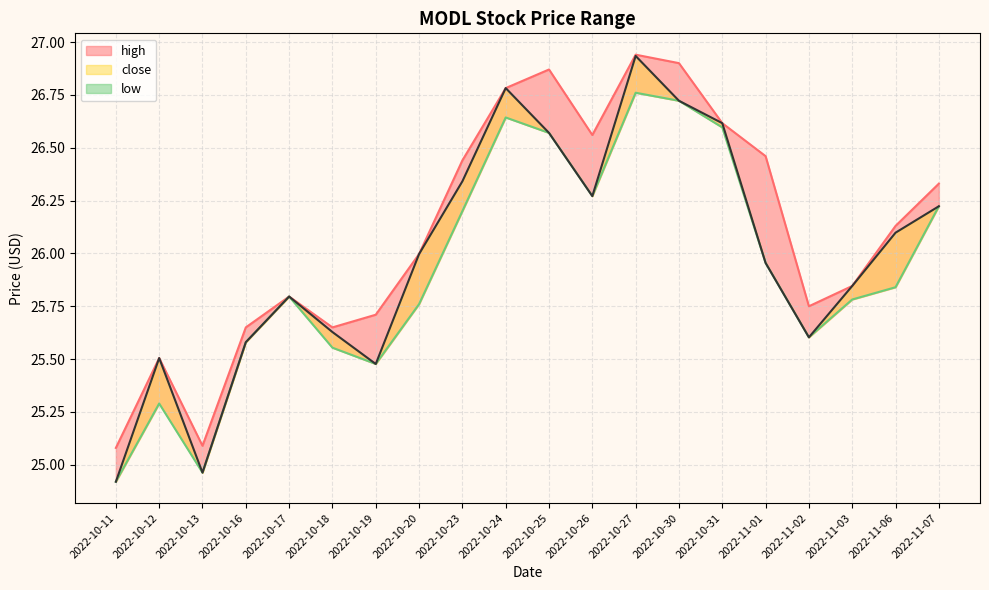

What are all the series names shown in the legend?

high, low, close